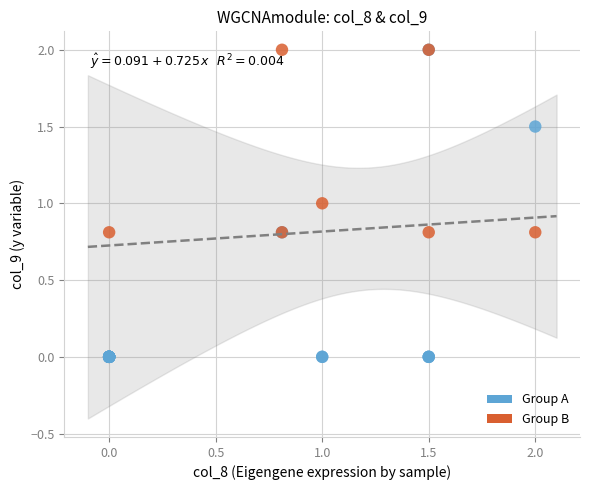

Which series has the largest Y range (max minus min)?

Group A